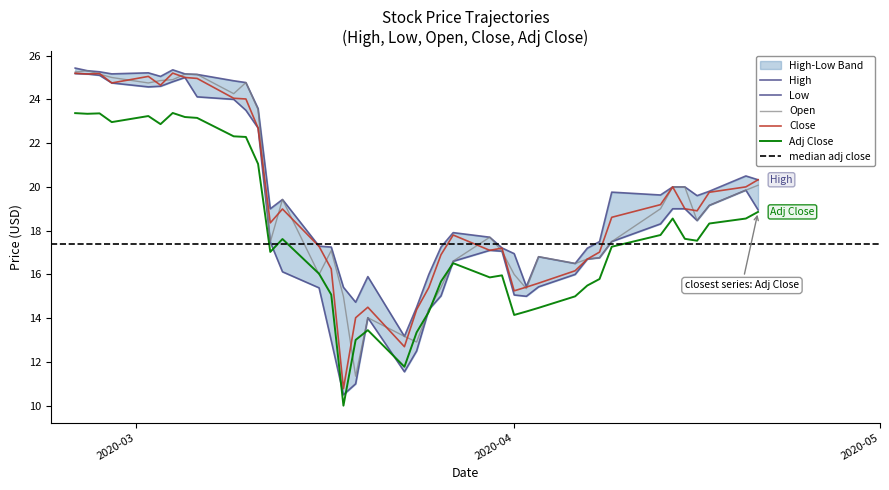

How many lines are shown in the chart?

5